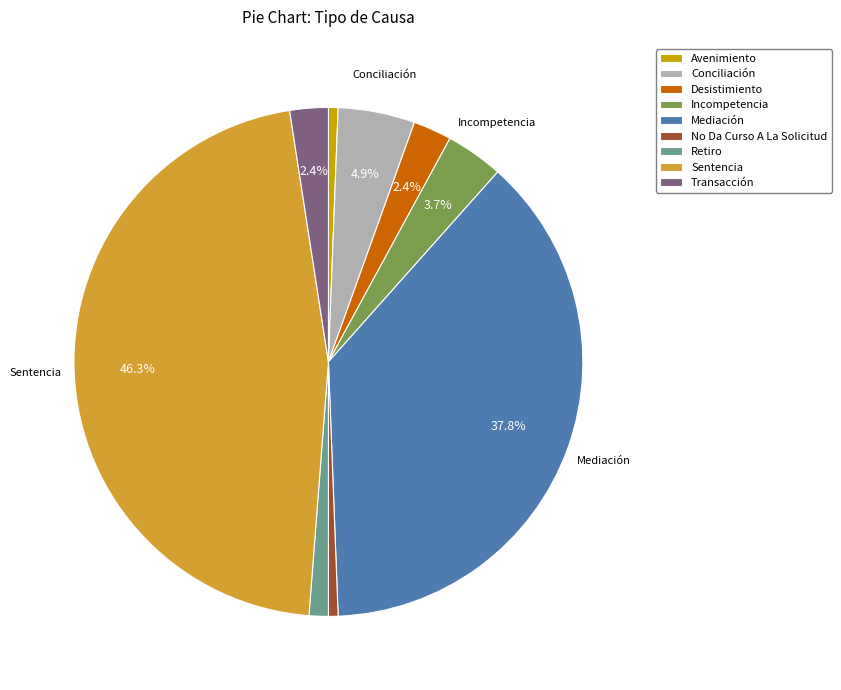

To the nearest percent, what percentage of the pie is Desistimiento?

2%